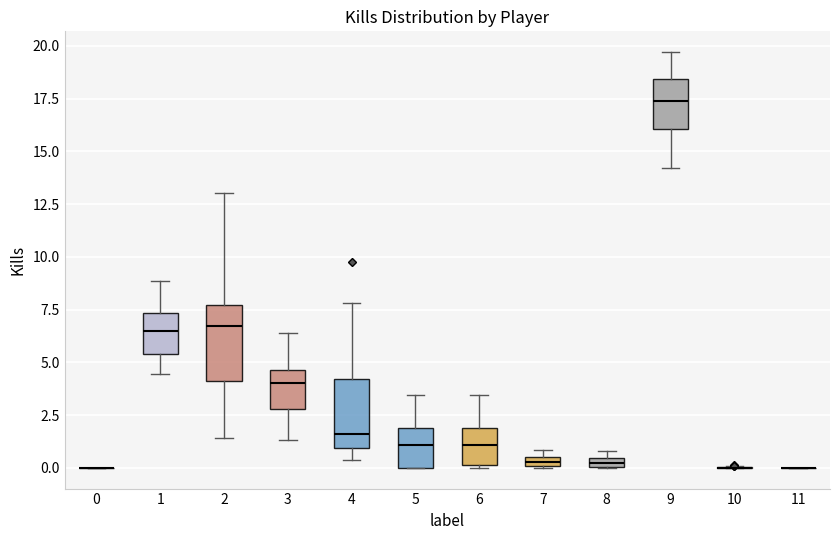

Where does the upper whisker of the box at x = 6 end on the y-axis? The values are not printed on the chart, so give them approximately, as read against the axis.

3.5